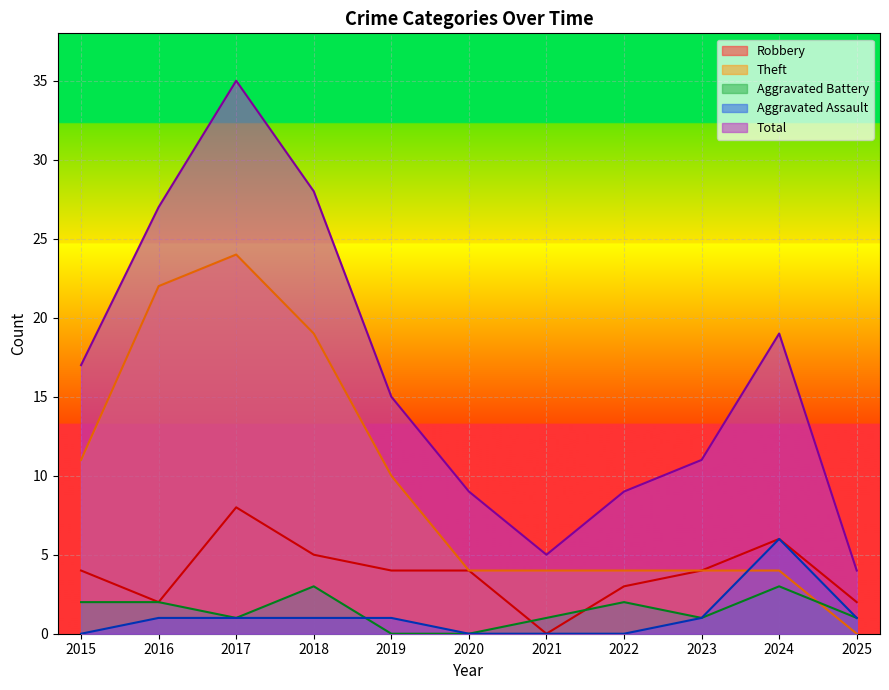

What is the sum of the Aggravated Assault values at 2024 and 2015?

6